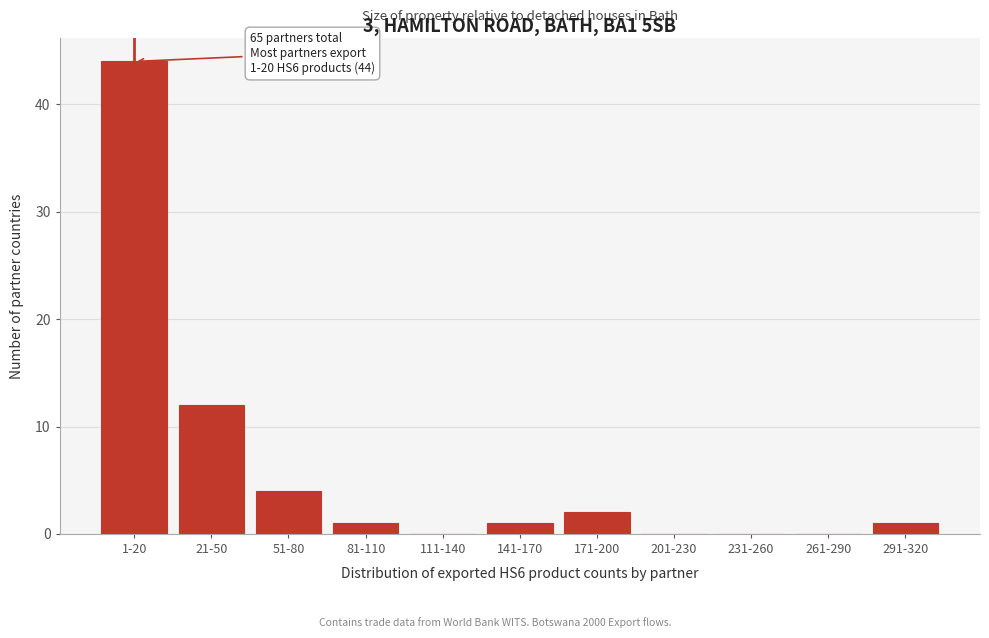

Reading left to right, transcribe all the data shown in this chart.

1-20=44	21-50=12	51-80=4	81-110=1	111-140=0	141-170=1	171-200=2	201-230=0	231-260=0	261-290=0	291-320=1